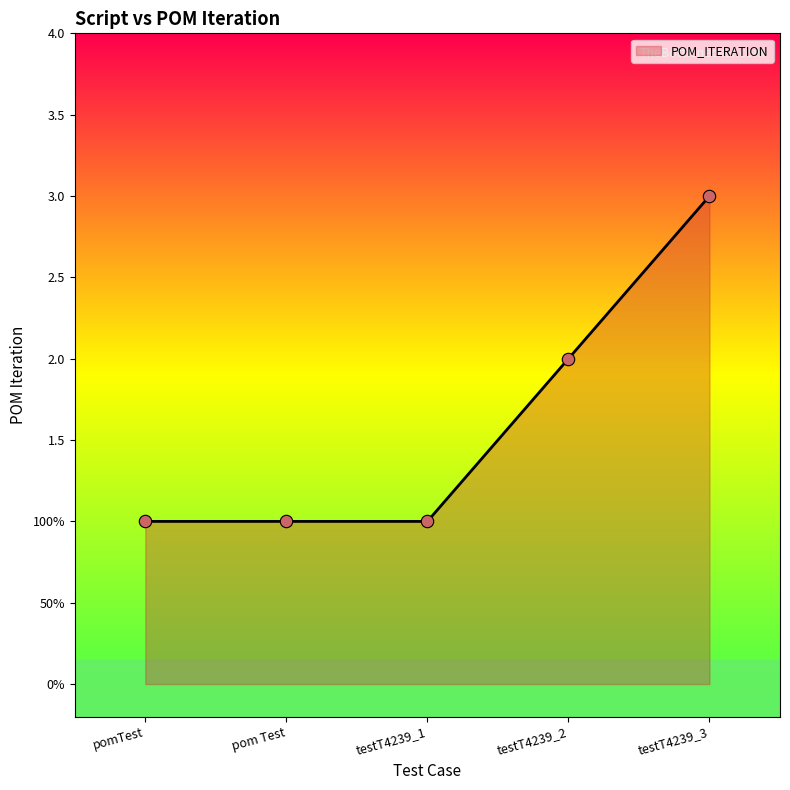

What is the change in value from testT4239_1 to testT4239_2?

+1